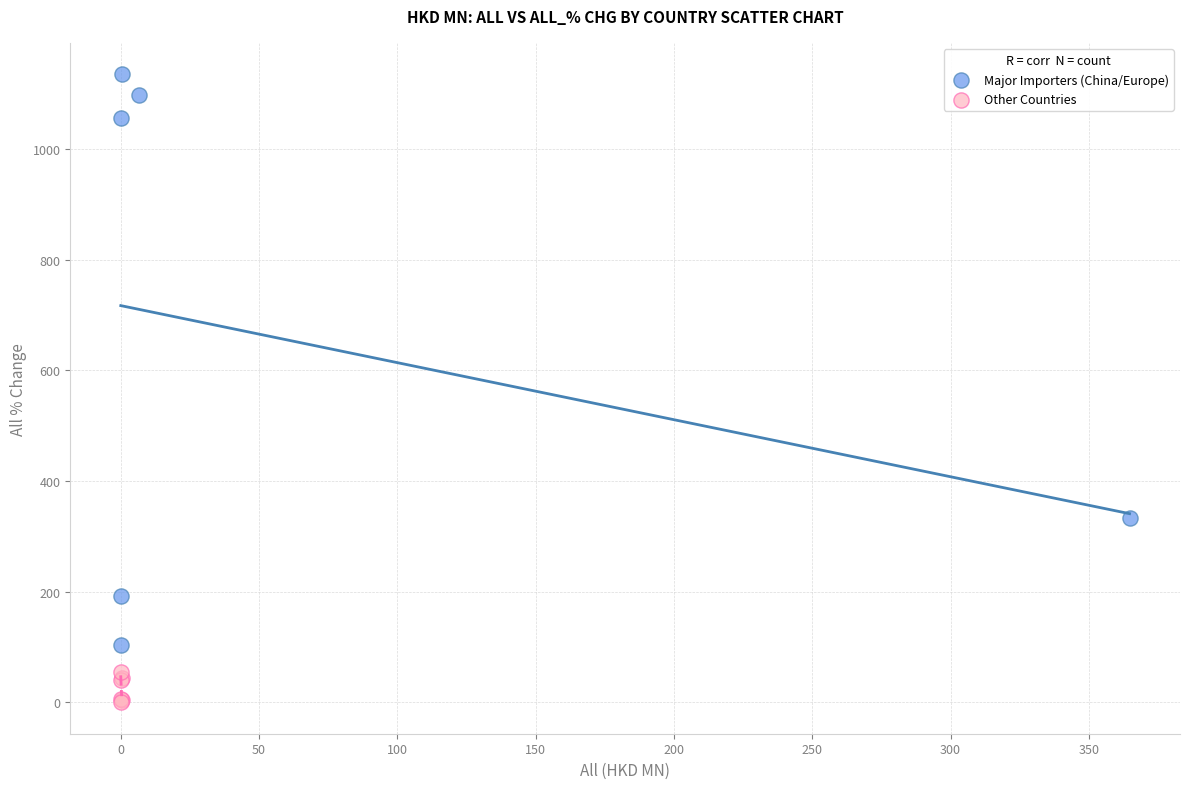

Which series reaches the maximum Y coordinate?

Major Importers (China/Europe)